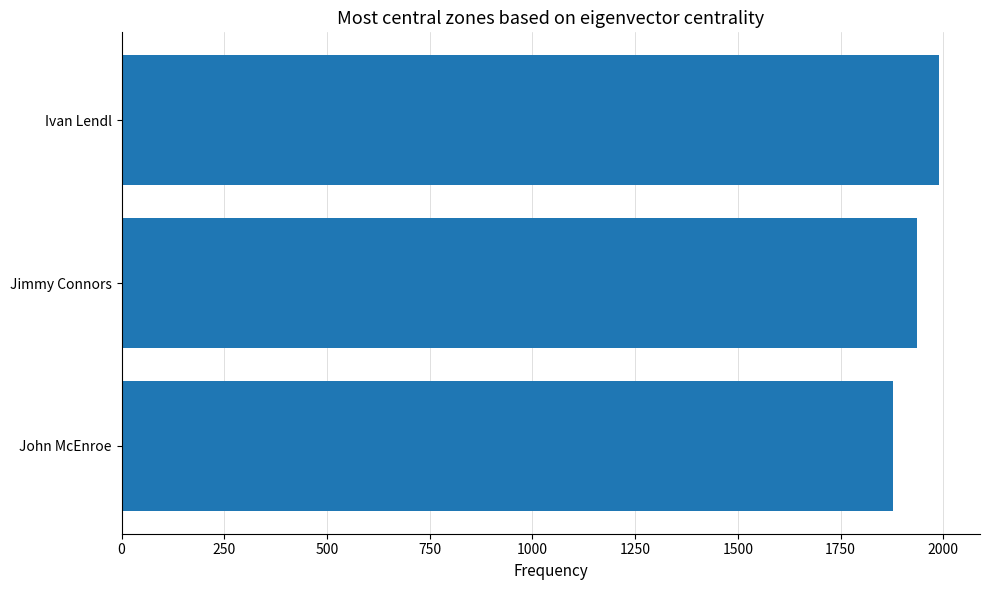

Rank the categories by value from lowest to highest.

John McEnroe, Jimmy Connors, Ivan Lendl